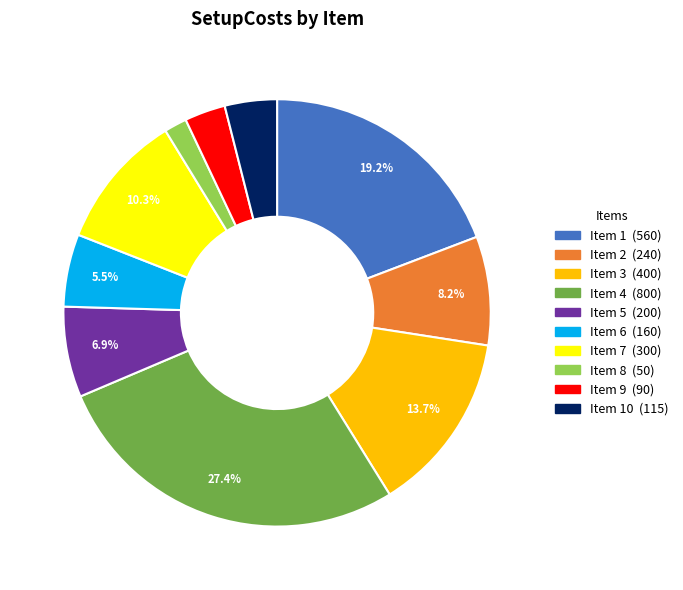

Does any single category account for the majority?

No